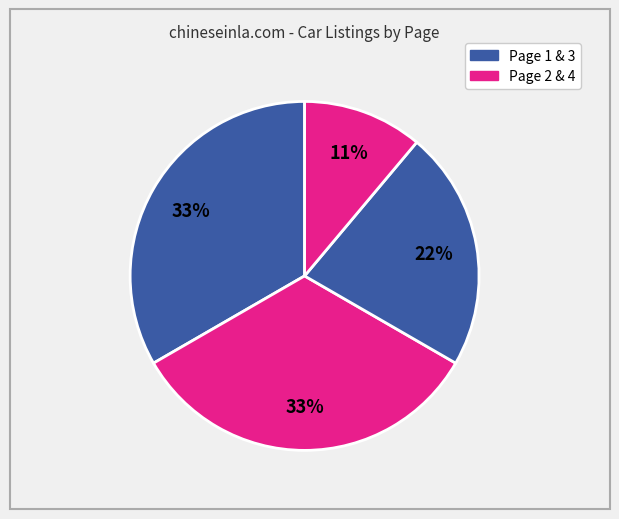

To the nearest percent, what is the average slice percentage?

25%